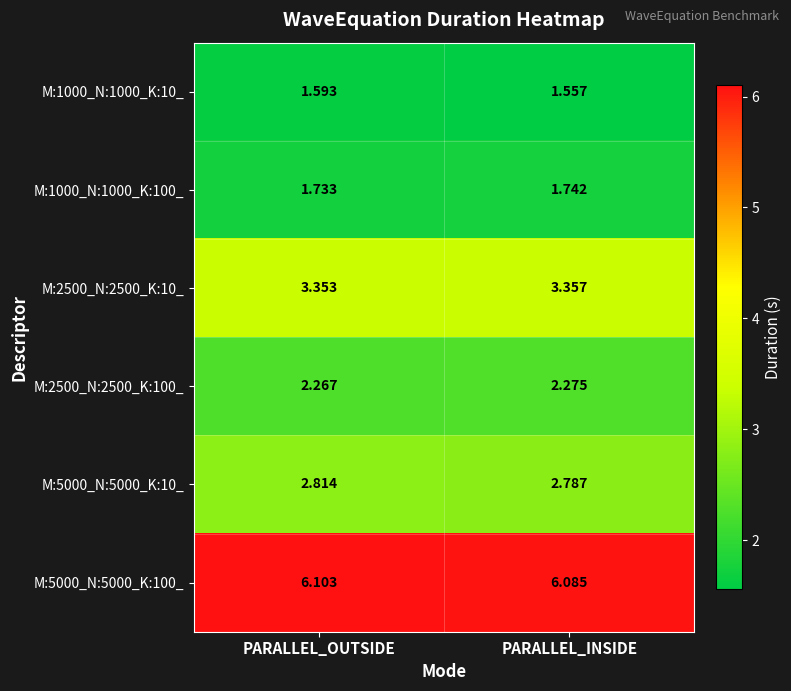

At how many categories does at least one series exceed 4?

2